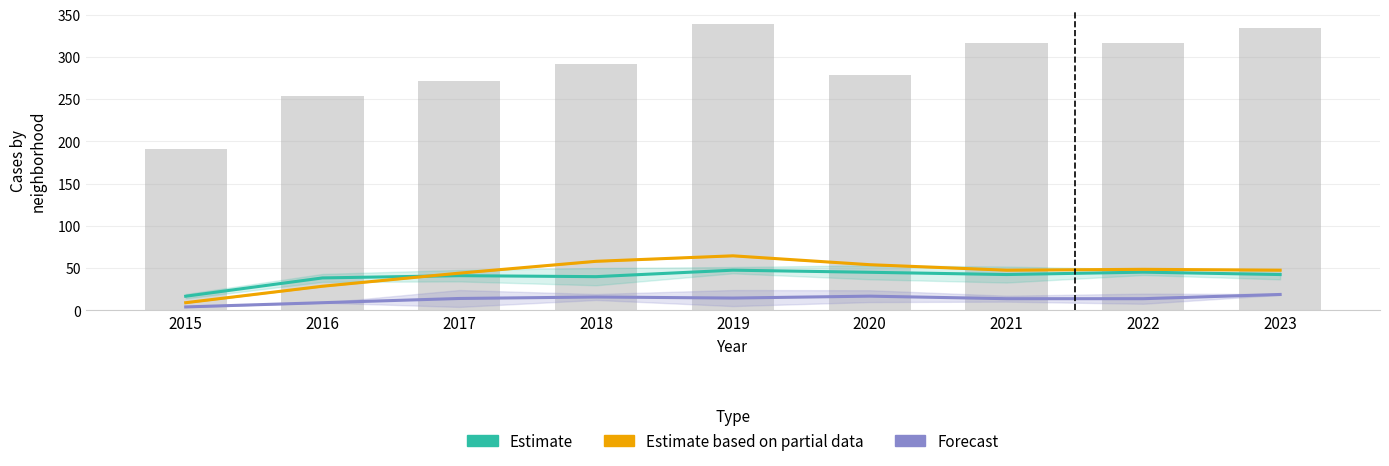

What is the difference between the highest and lowest values at 2019?

50.0